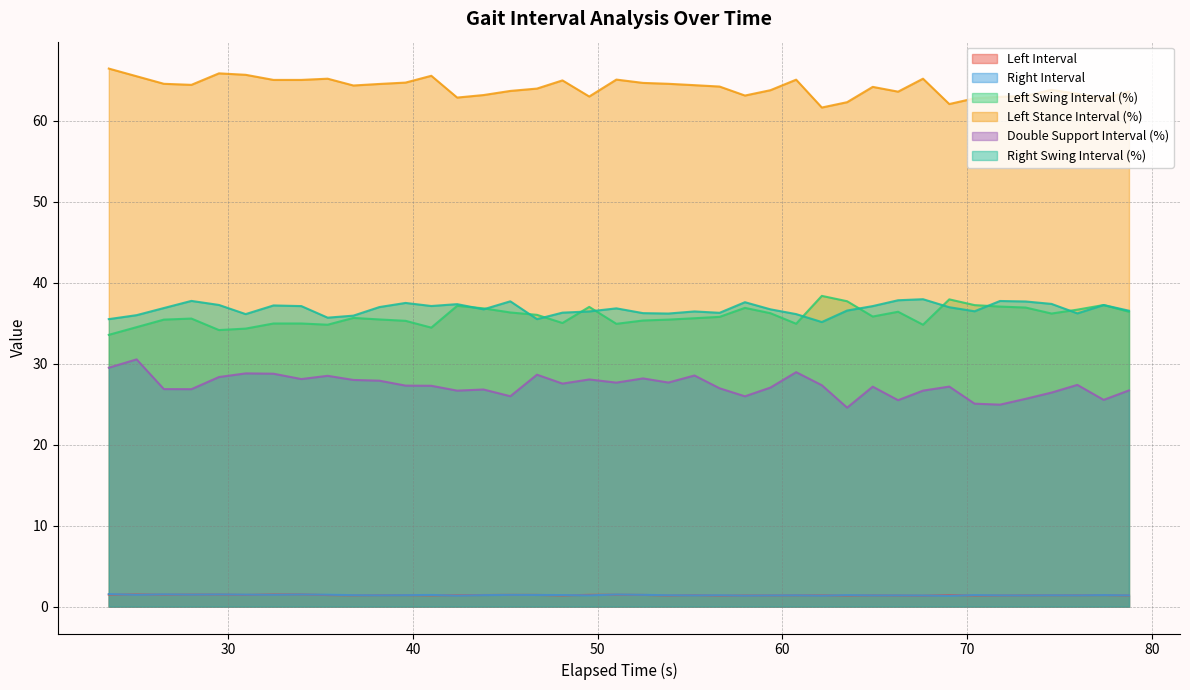

What is the highest value of the Right Swing Interval (%) series?

38.0